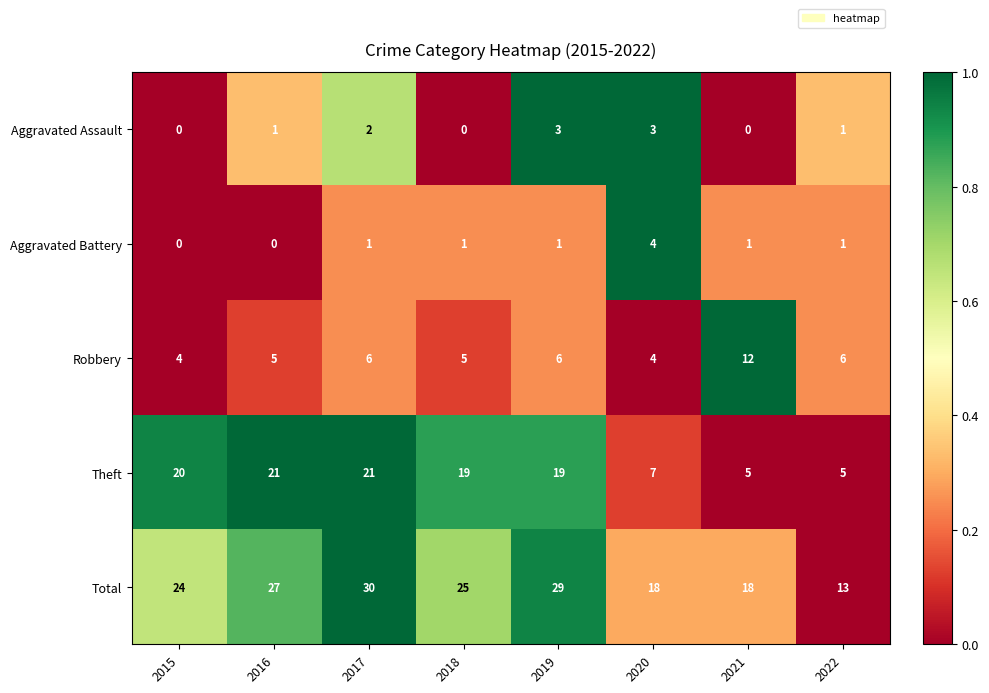

What is the greatest value displayed?

30